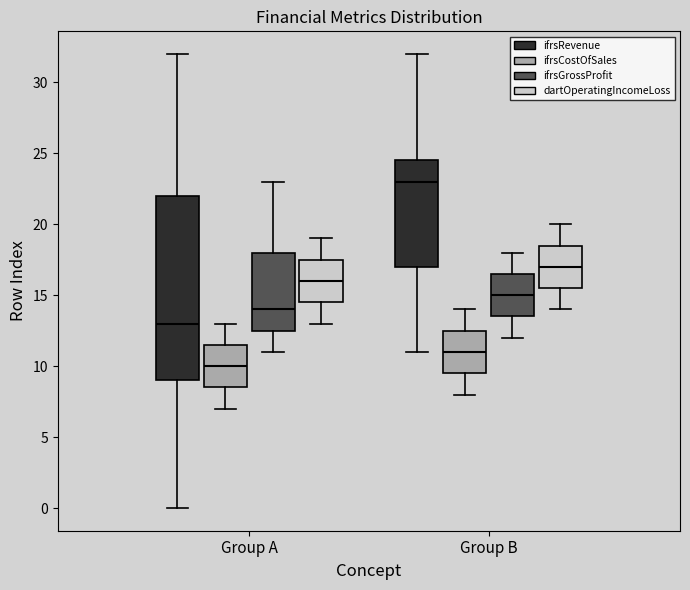

Reading left to right, transcribe this box plot: for each box, give where its median line is, the range the box spans, and where its two whiskers end, as read against the y-axis. The values are not printed on the chart, so give them approximately, as read against the axis.

Group A (ifrsRevenue): median 13.0, box 9.0 to 22.0, whiskers 0.0 to 32.0
Group A (ifrsCostOfSales): median 10.0, box 8.5 to 11.5, whiskers 7.0 to 13.0
Group A (ifrsGrossProfit): median 14.0, box 12.5 to 18.0, whiskers 11.0 to 23.0
Group A (dartOperatingIncomeLoss): median 16.0, box 14.5 to 17.5, whiskers 13.0 to 19.0
Group B (ifrsRevenue): median 23.0, box 17.0 to 24.5, whiskers 11.0 to 32.0
Group B (ifrsCostOfSales): median 11.0, box 9.5 to 12.5, whiskers 8.0 to 14.0
Group B (ifrsGrossProfit): median 15.0, box 13.5 to 16.5, whiskers 12.0 to 18.0
Group B (dartOperatingIncomeLoss): median 17.0, box 15.5 to 18.5, whiskers 14.0 to 20.0